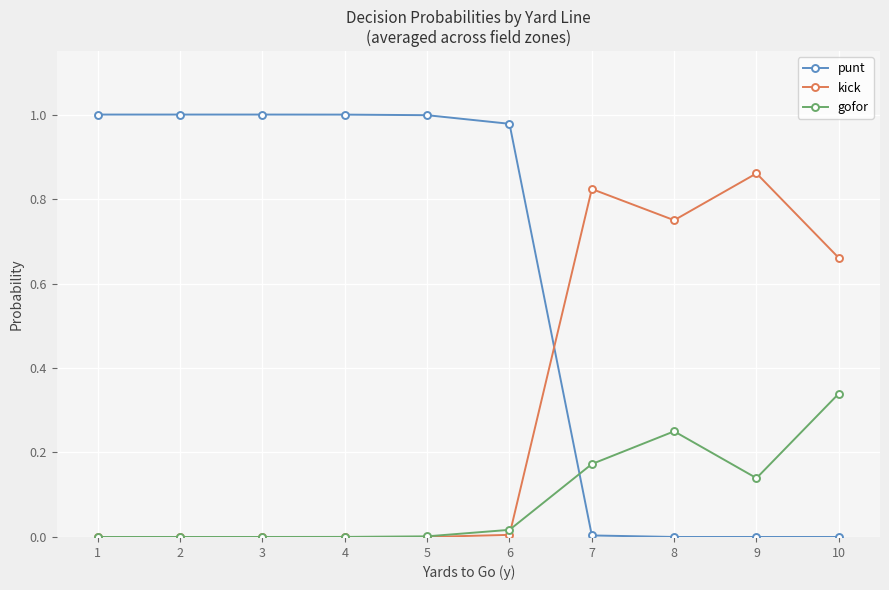

How many data points does each series have?

10